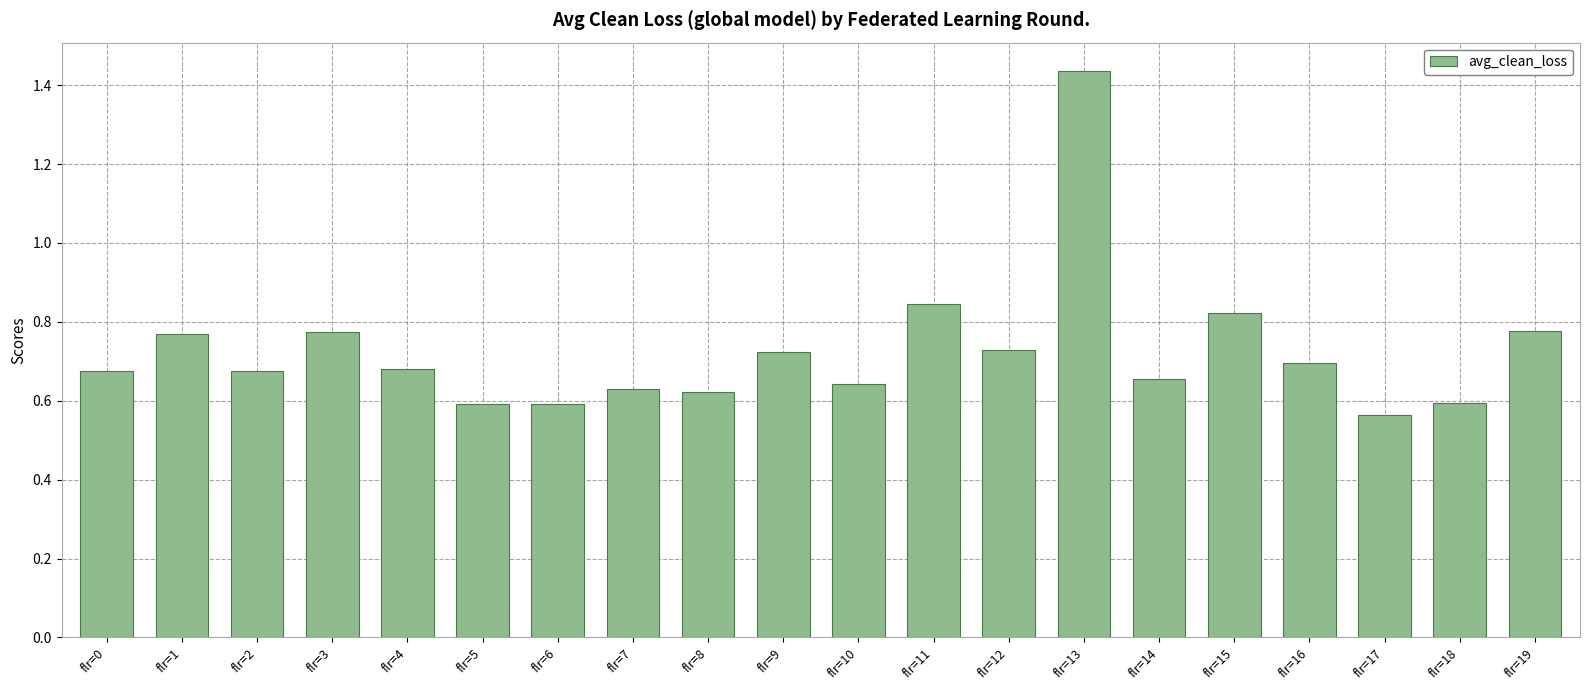

Does the chart contain any negative values?

No